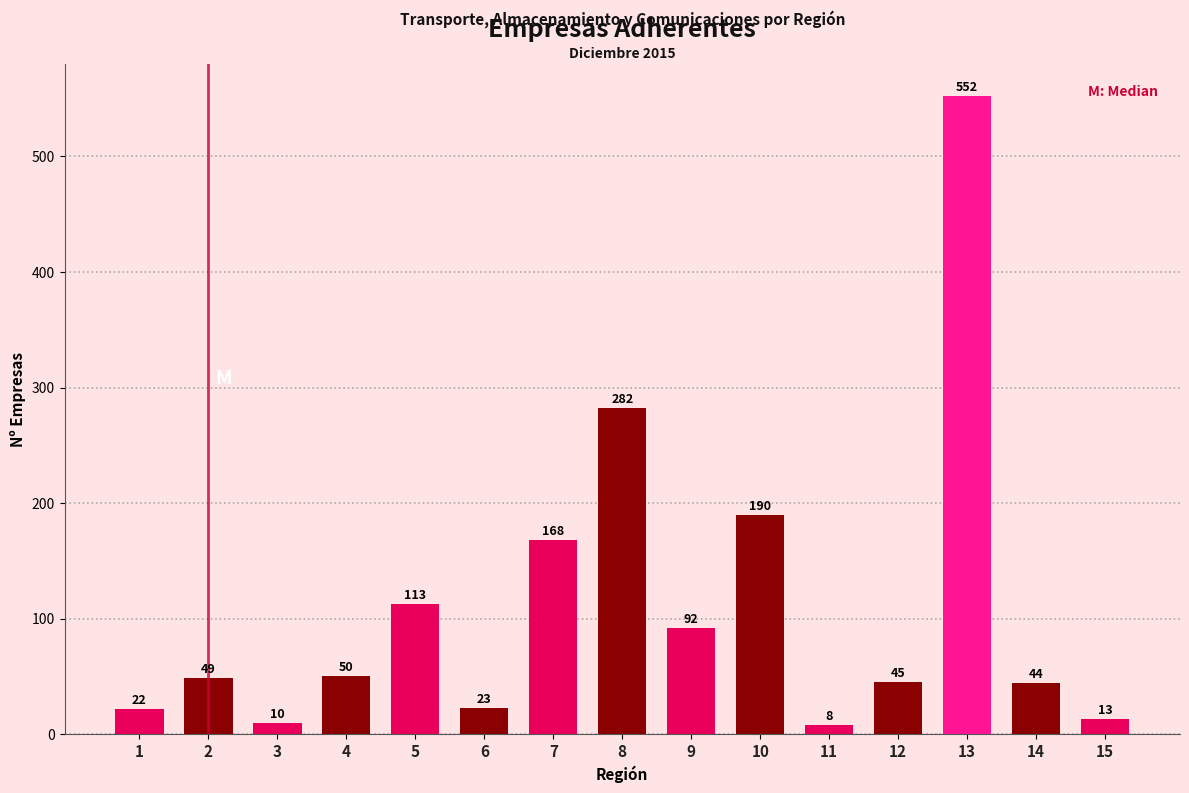

Reading left to right, list all the values displayed in this chart.

1=22	2=49	3=10	4=50	5=113	6=23	7=168	8=282	9=92	10=190	11=8	12=45	13=552	14=44	15=13